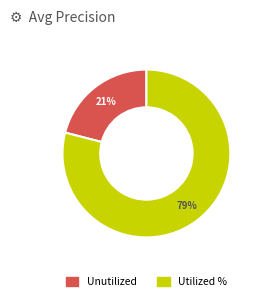

How many slices are in this pie chart?

2